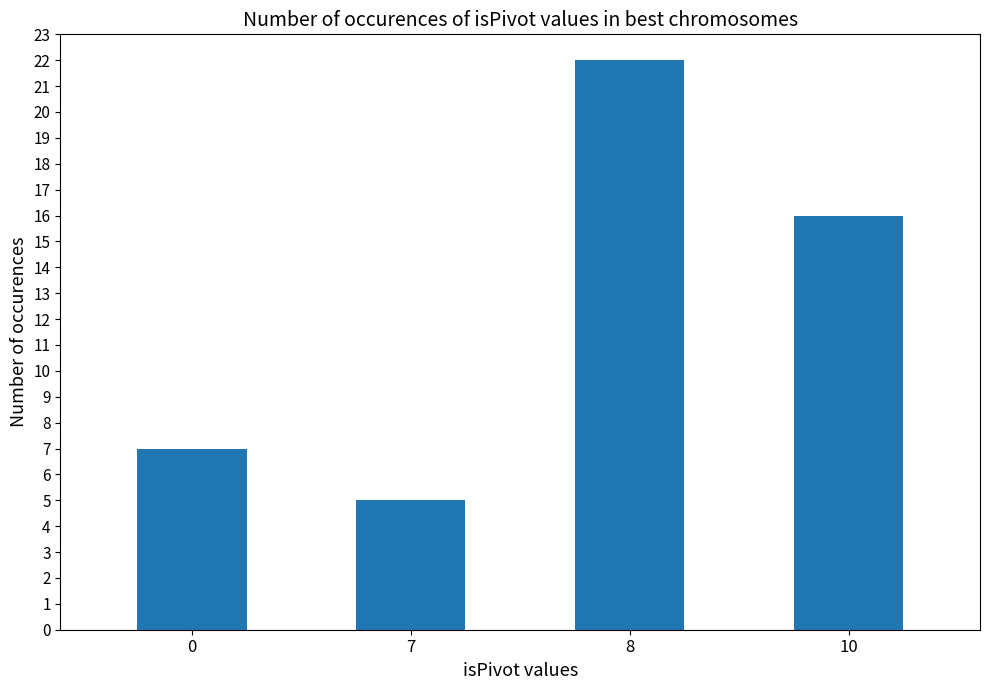

Which has a higher value, 7 or 8?

8